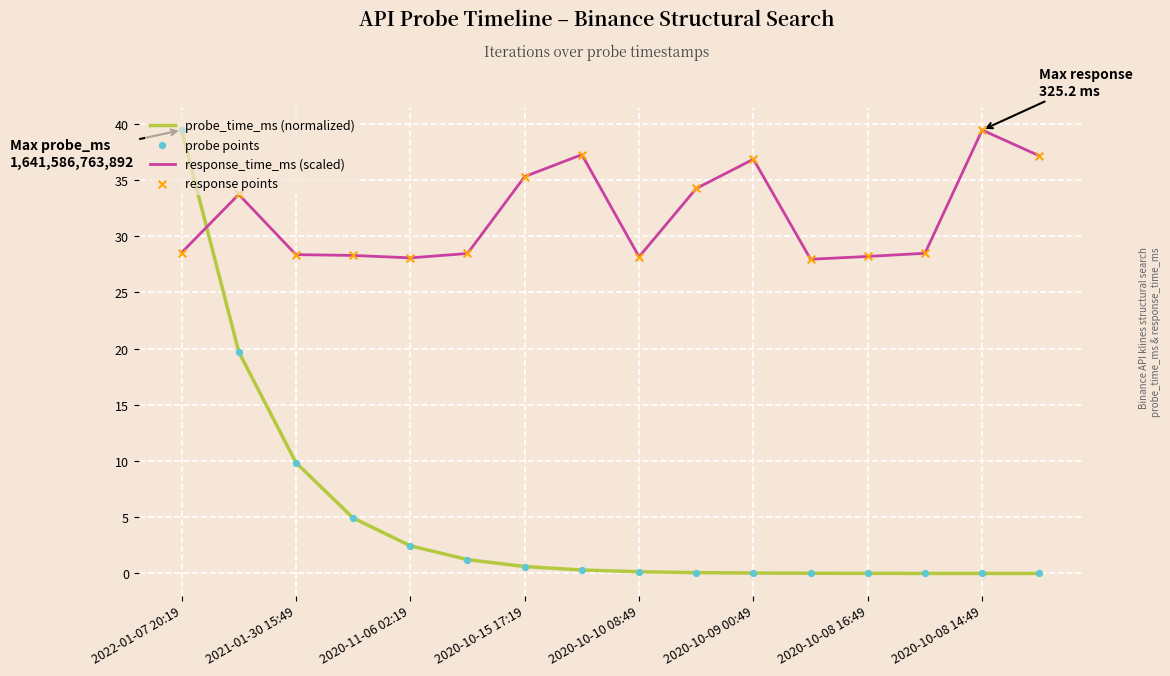

At how many categories does at least one series exceed 20?

16